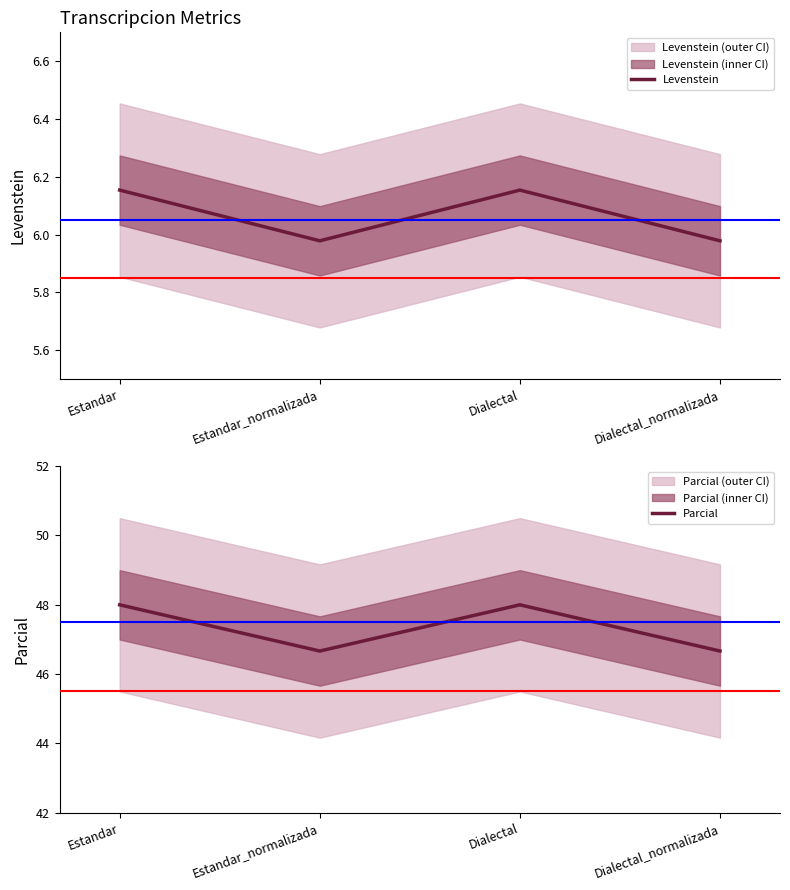

List the series in order of their peak value, highest first.

Parcial, Levenstein